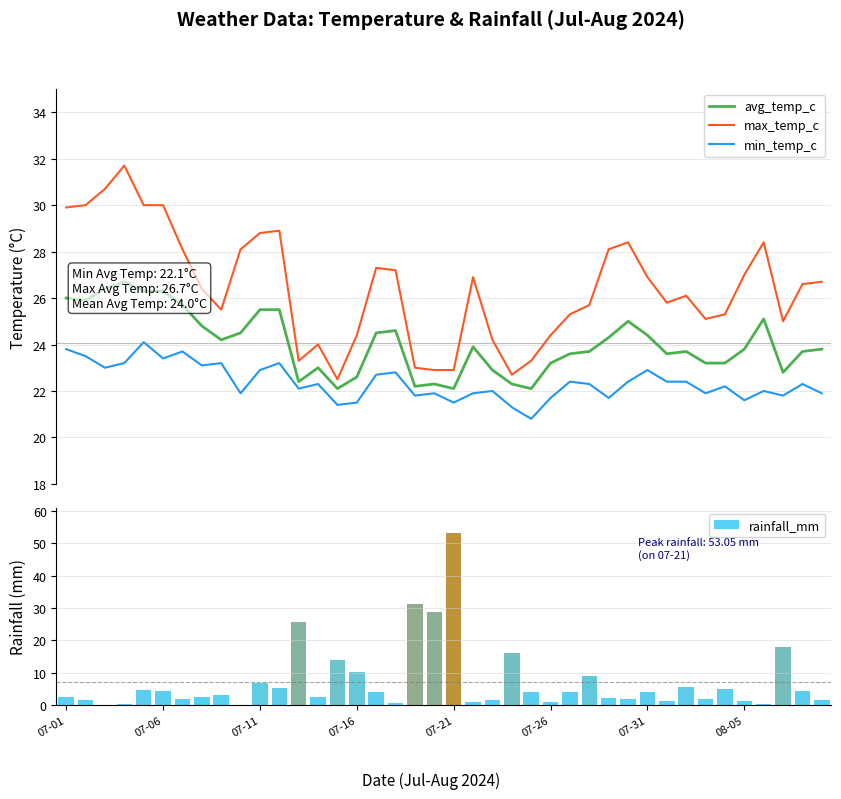

True or false: min_temp_c and max_temp_c intersect in this chart.

False